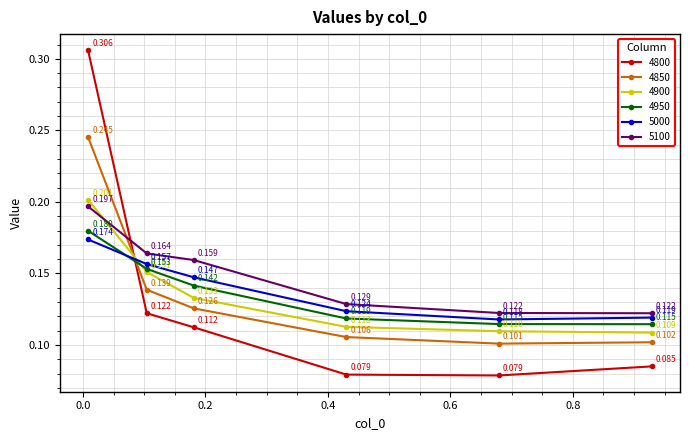

True or false: 4950 has more than 0 points higher than both neighbors.

False